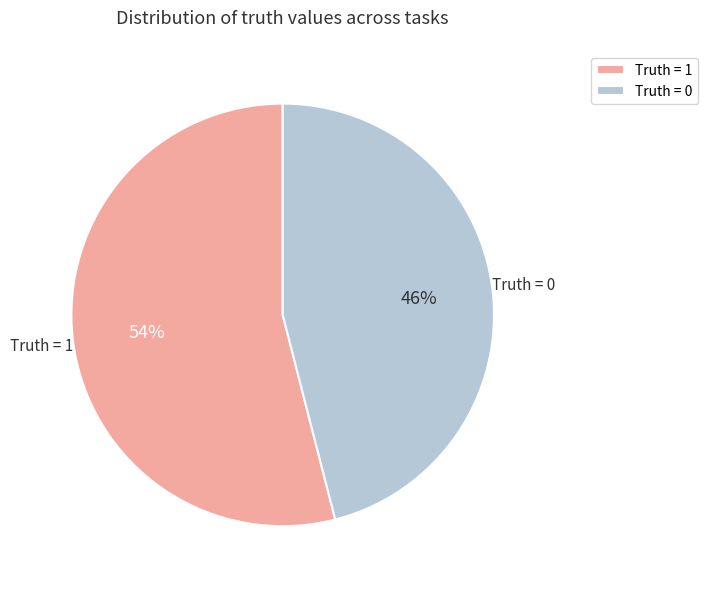

Which category accounts for the majority?

Truth = 1